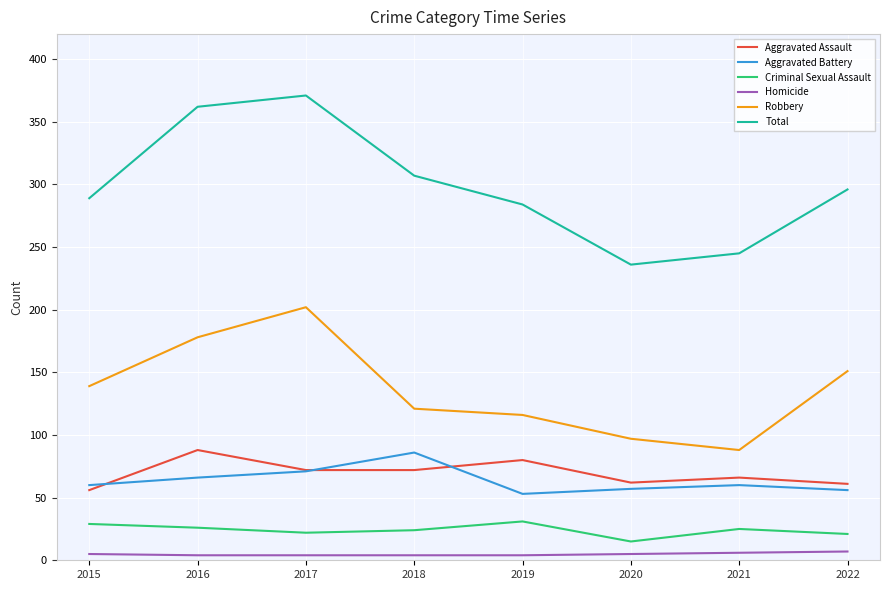

Is it true that Total equals 197 at 2019?

False